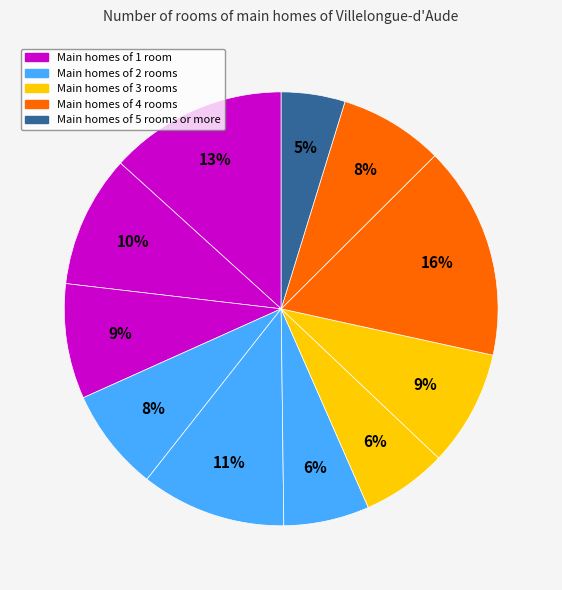

Is there any slice that represents more than half of the pie?

No